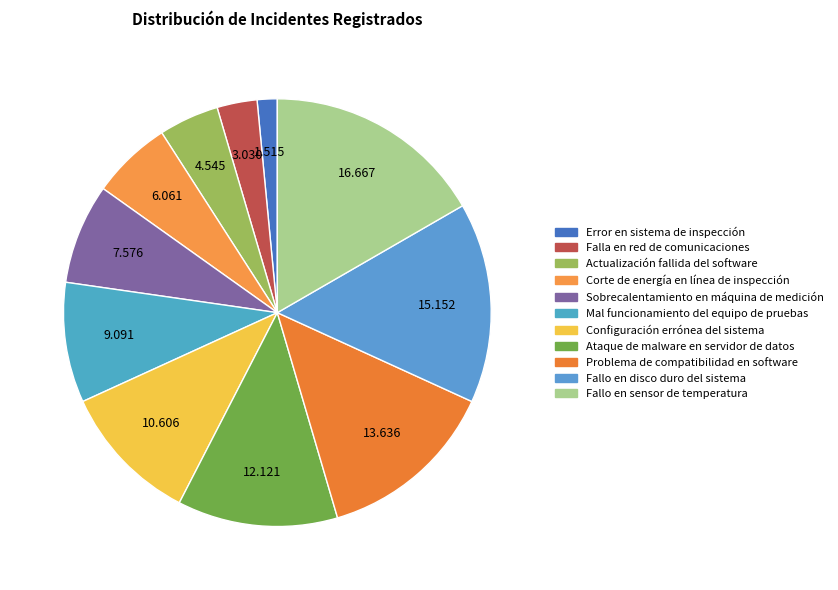

What percentage is the Ataque de malware en servidor de datos slice, to the nearest percent?

12%